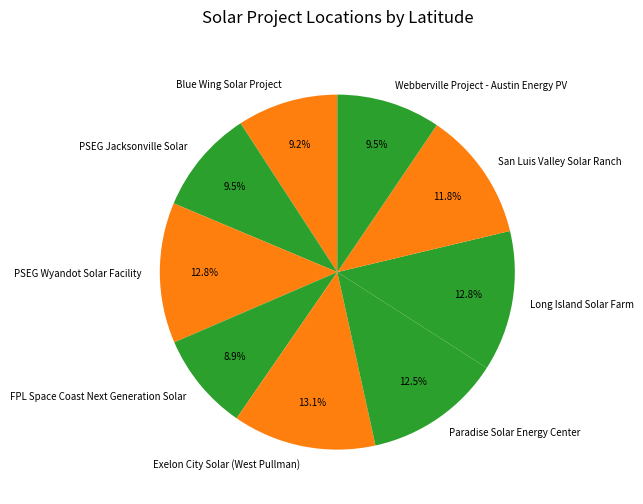

Between PSEG Jacksonville Solar and FPL Space Coast Next Generation Solar, which is larger?

PSEG Jacksonville Solar